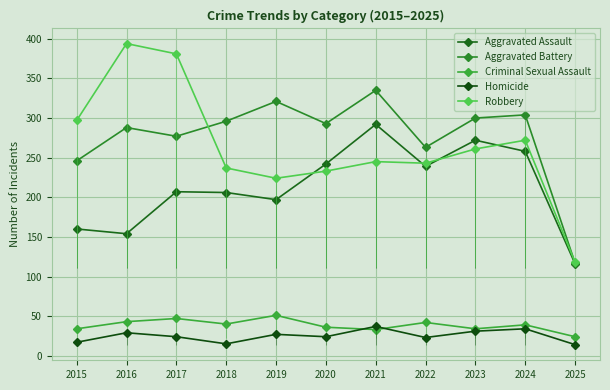

At which category is the sum across all series the highest?

2021